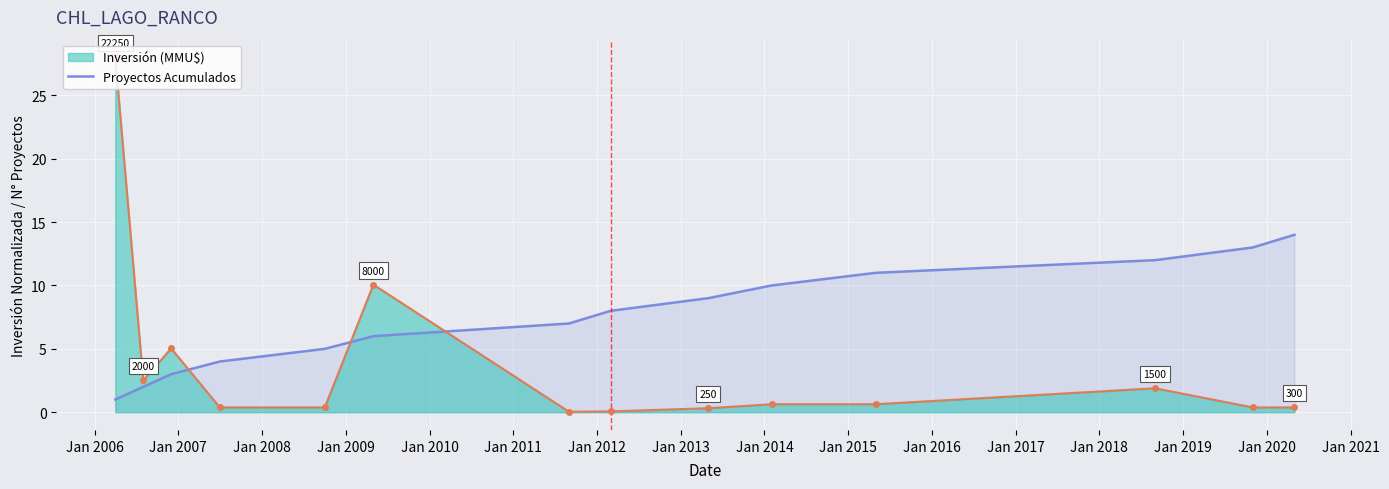

Which series has the largest total across all categories?

Proyectos Acumulados